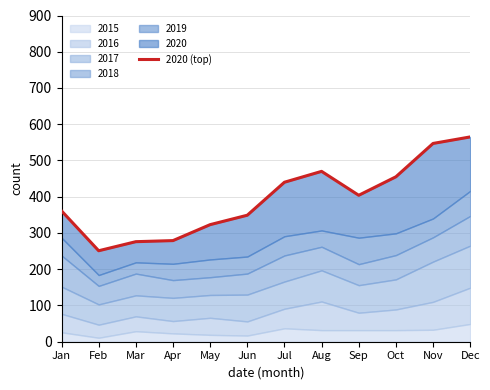

What is the value of the 1st point from the left?

361